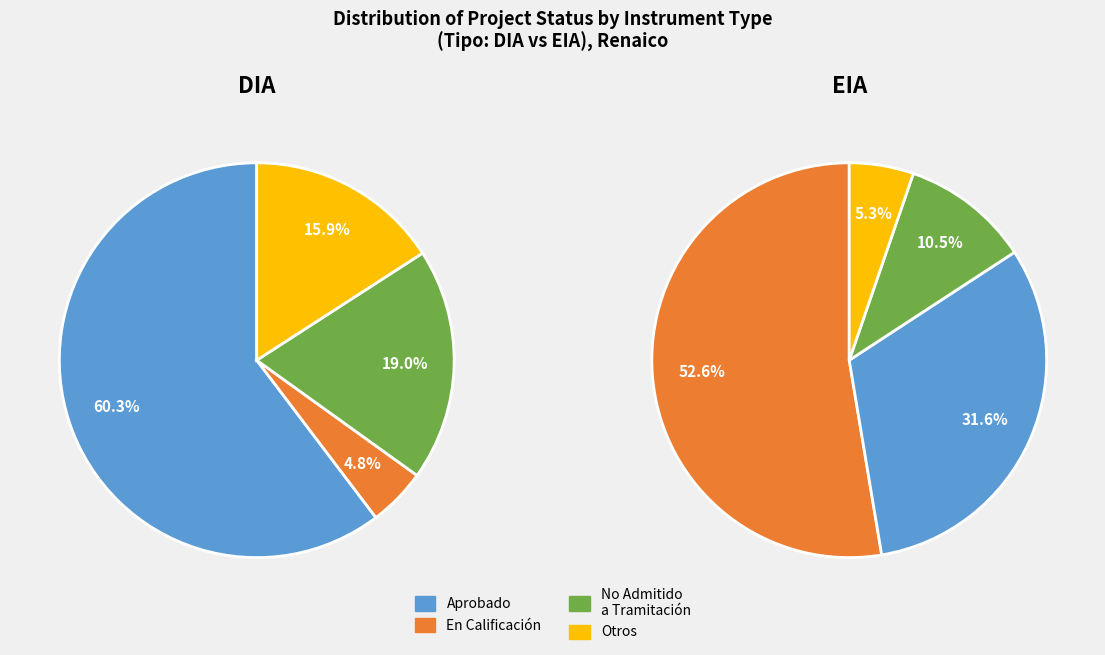

What is the change in value from DIA to EIA?

-66